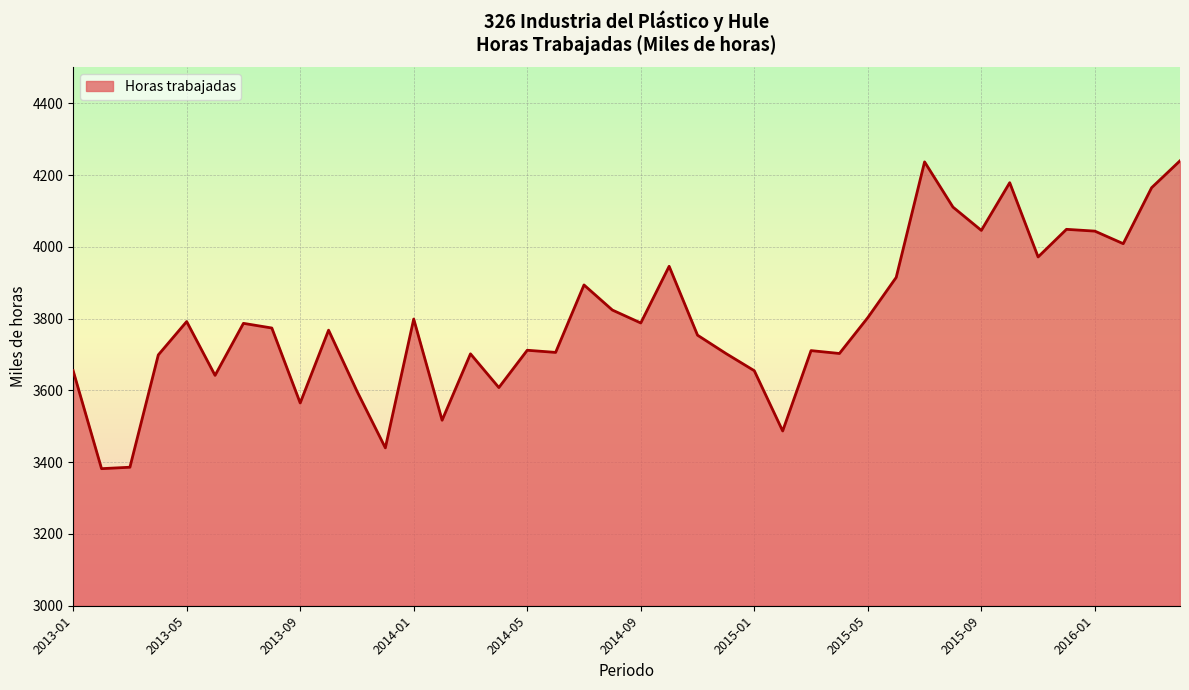

What is the maximum value shown in the chart?

4240